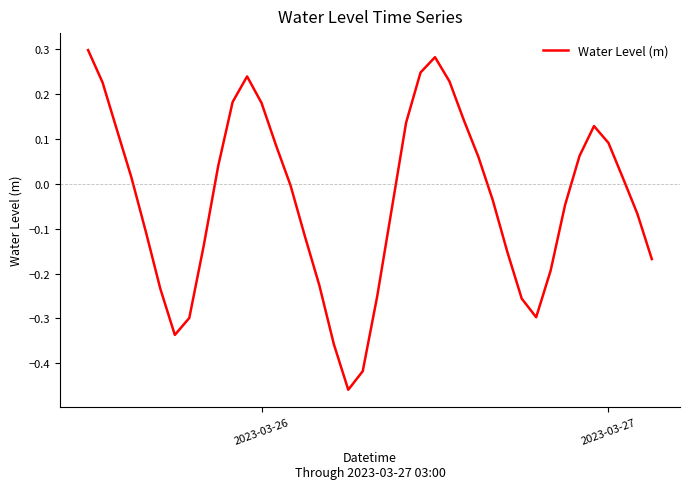

What is the difference between the maximum and minimum values?

0.8